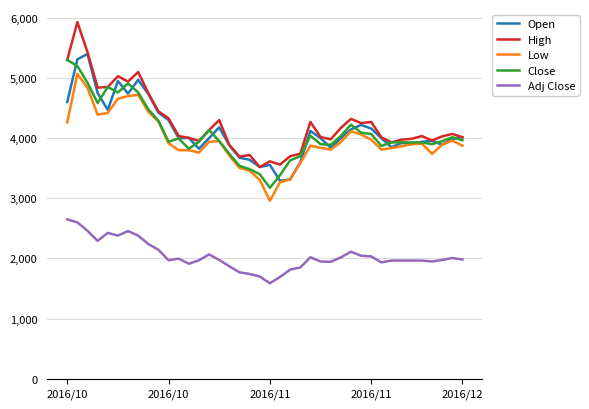

What is the difference between the maximum and minimum values in the High series?

2410.0